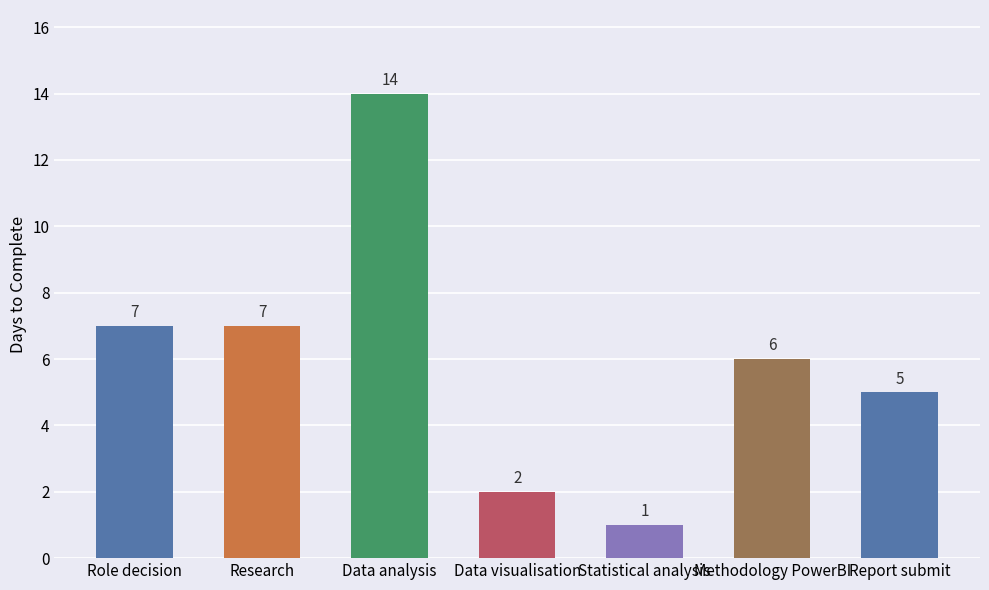

What is the minimum value shown in the chart?

1